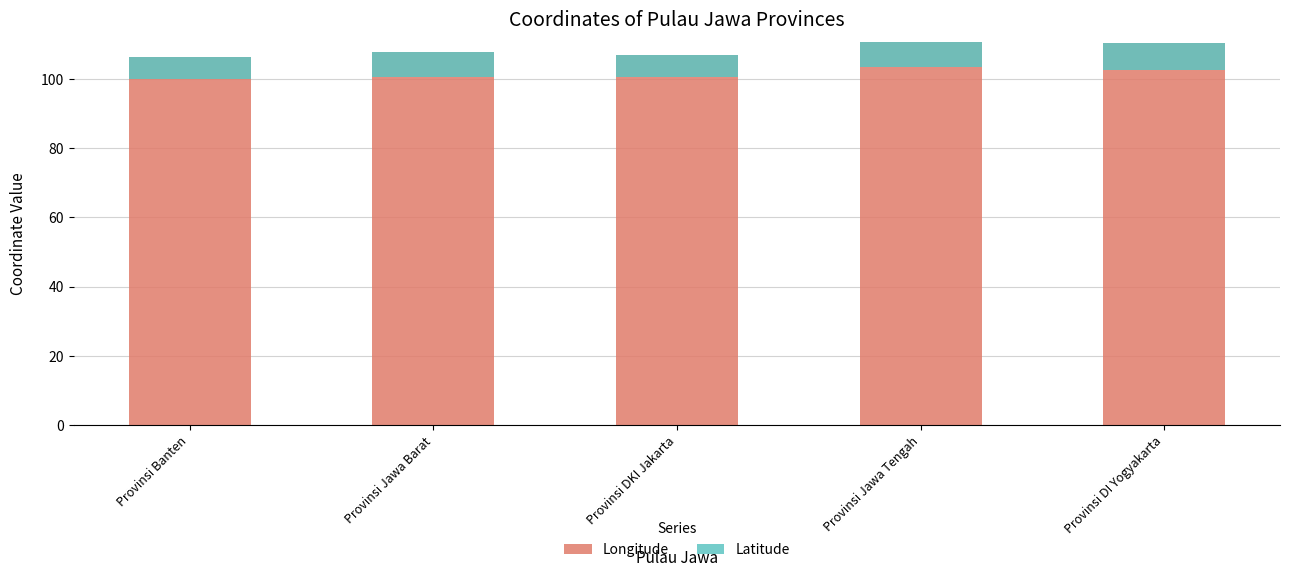

What is the maximum value for Latitude?

-6.1